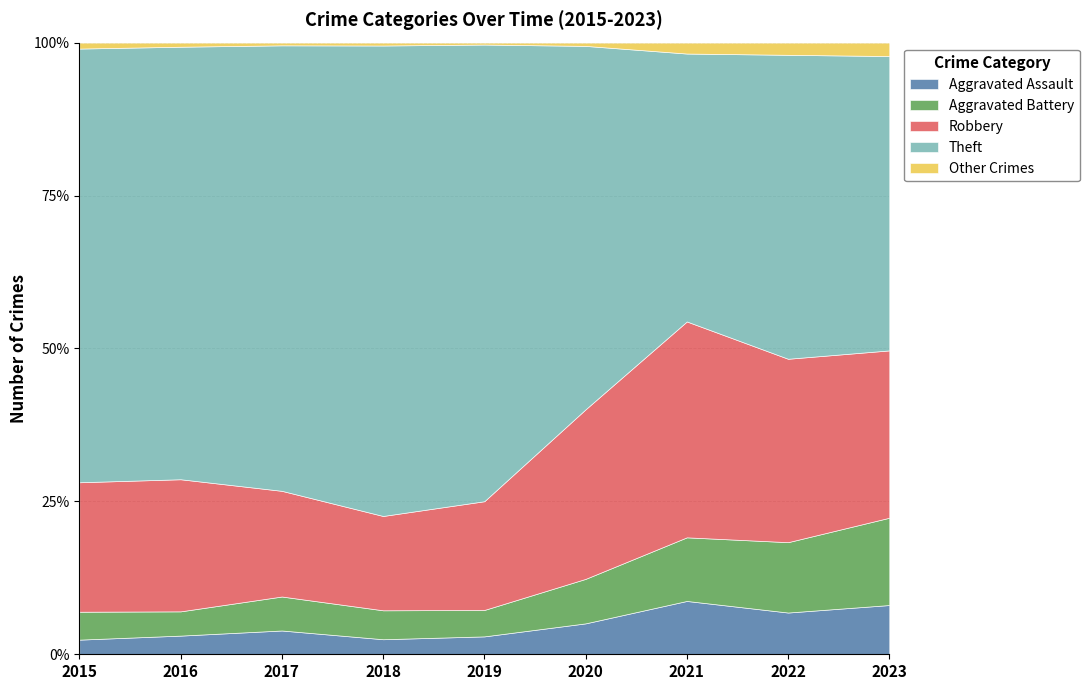

Reading left to right, what are all the values shown in this chart?

Aggravated Assault: 32	50	70	52	65	66	83	89	88
Aggravated Battery: 61	65	100	100	96	95	99	150	156
Robbery: 283	354	311	326	395	362	336	391	299
Theft: 948	1159	1311	1626	1659	776	417	648	526
Other Crimes: 13	11	8	10	7	7	17	26	24